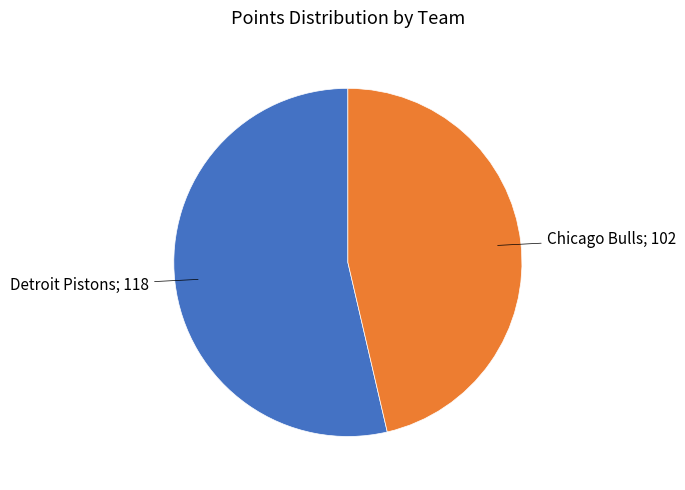

Is there any slice that represents more than half of the pie?

Yes